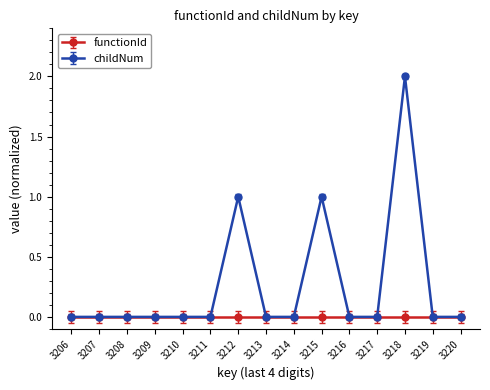

Rank the series by their average value, from highest to lowest.

childNum, functionId